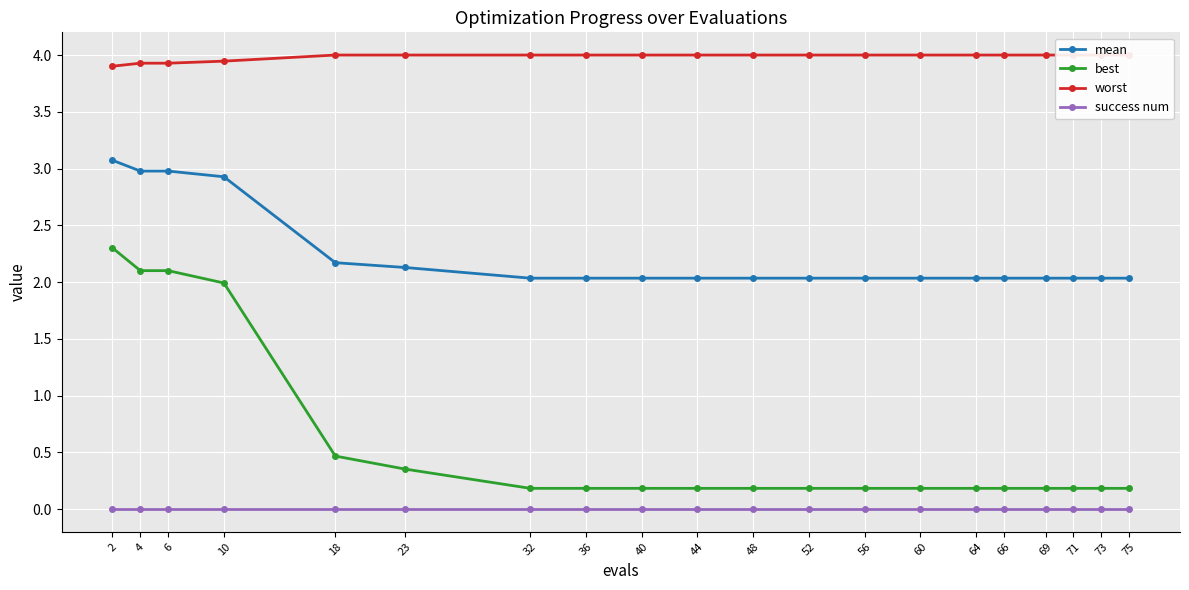

True or false: success num has more than 2 interior local peaks.

False